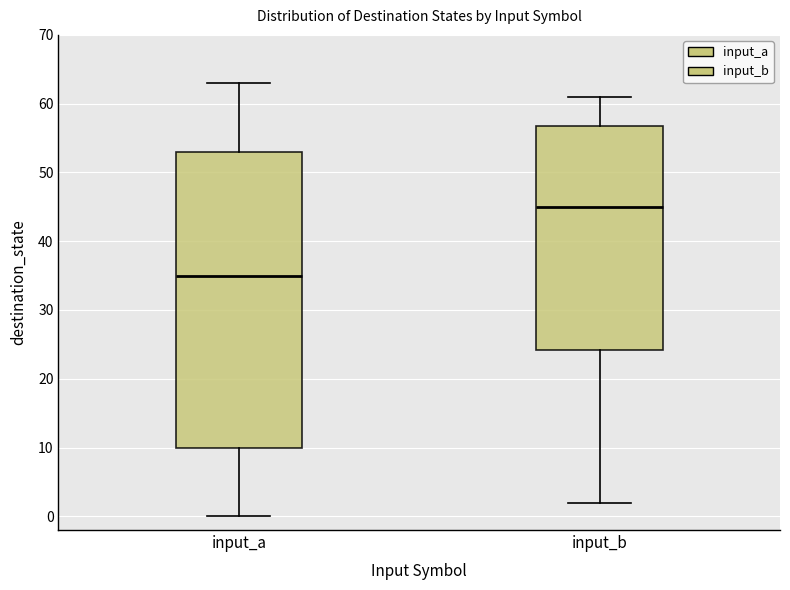

Reading left to right, read every box against the y-axis: the position of its median line, the range the box covers, and the ends of its whiskers. The values are not printed on the chart, so give them approximately, as read against the axis.

input_a: median 35, box 10 to 53, whiskers 0 to 63
input_b: median 45, box 24 to 57, whiskers 2 to 61